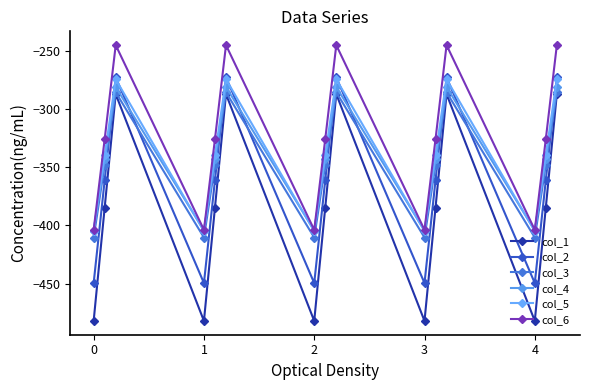

How many data points in col_5 are less than -339?

10